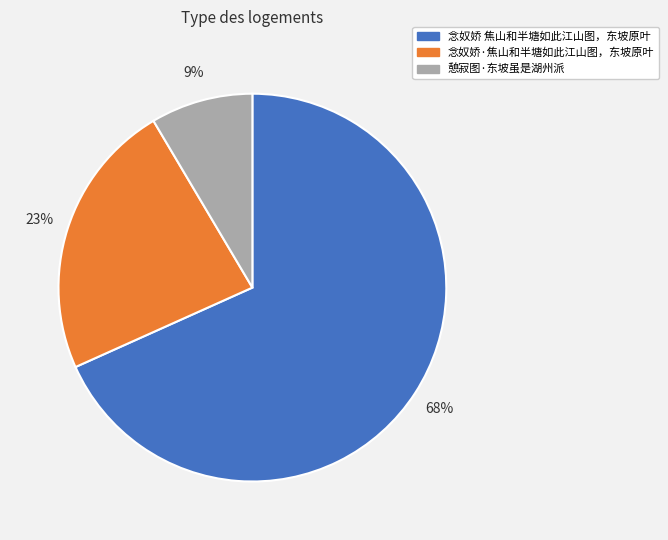

Do 念奴娇 焦山和半塘如此江山图，东坡原叶 and 憩寂图·东坡虽是湖州派 together represent more than half of the pie?

Yes